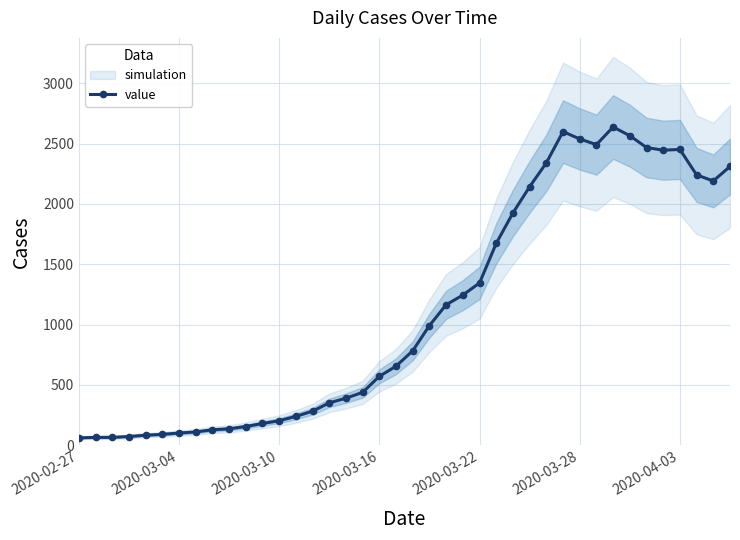

How many interior local peaks (higher than both neighbors) does the data have?

3